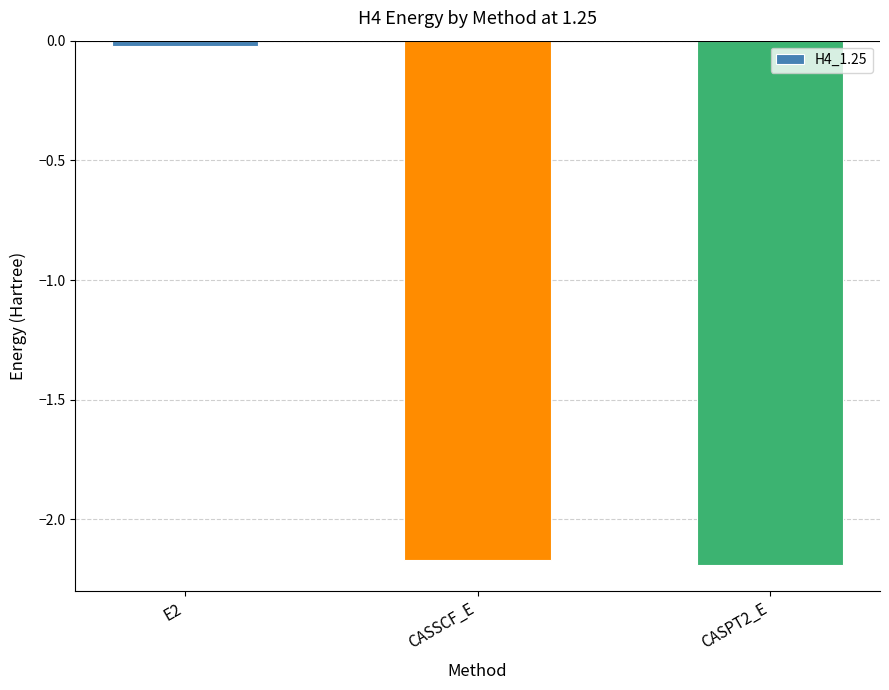

Is it true that the value at CASPT2_E is -2.2?

True